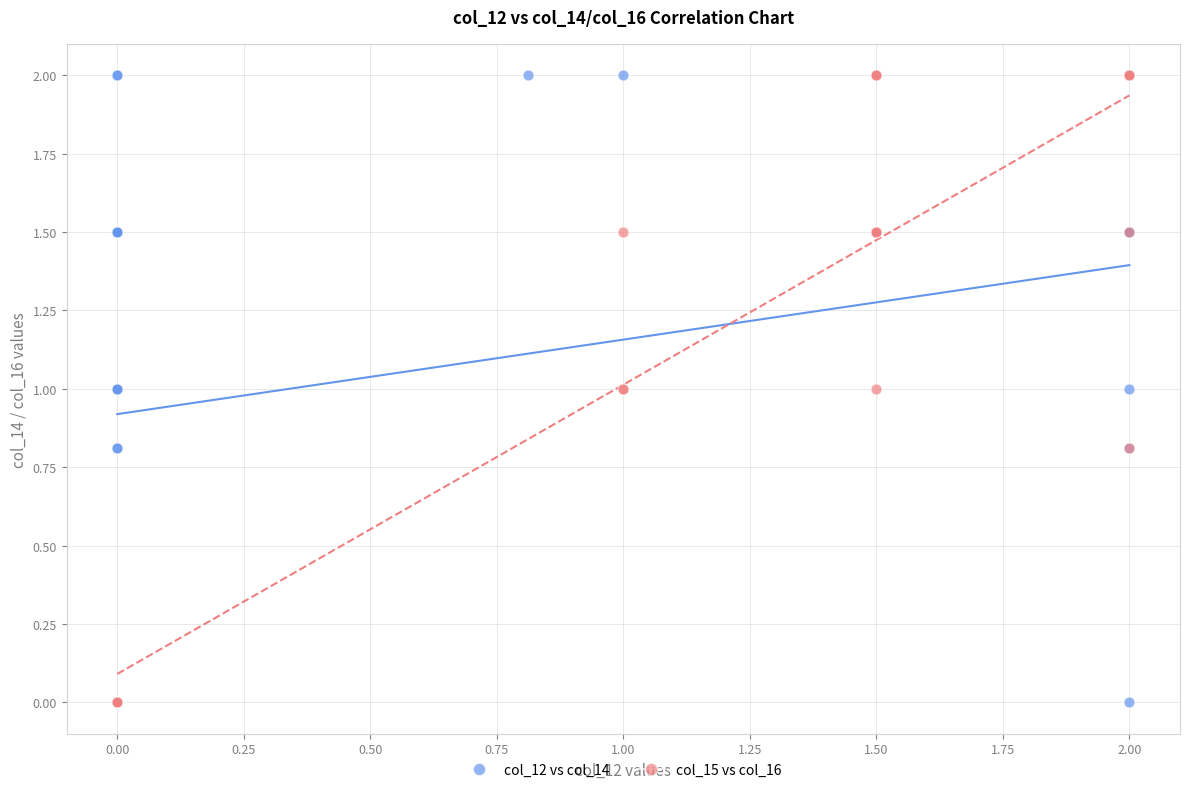

What are all the series names shown in the legend?

col_12 vs col_14, col_15 vs col_16